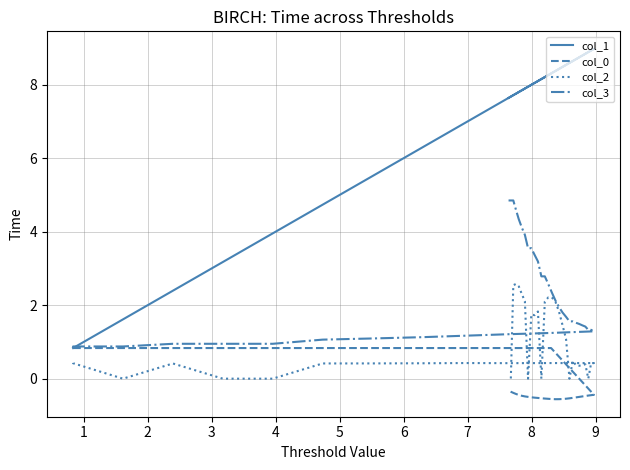

True or false: col_2 and col_3 intersect in this chart.

False